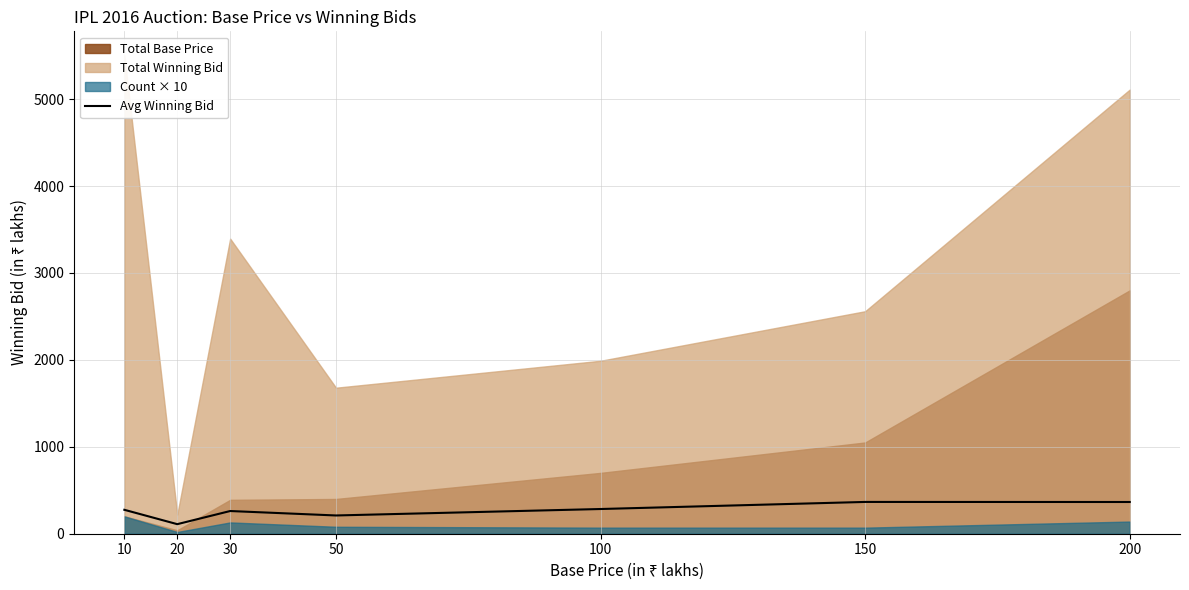

The value at 150 is 365.7. True or false?

True